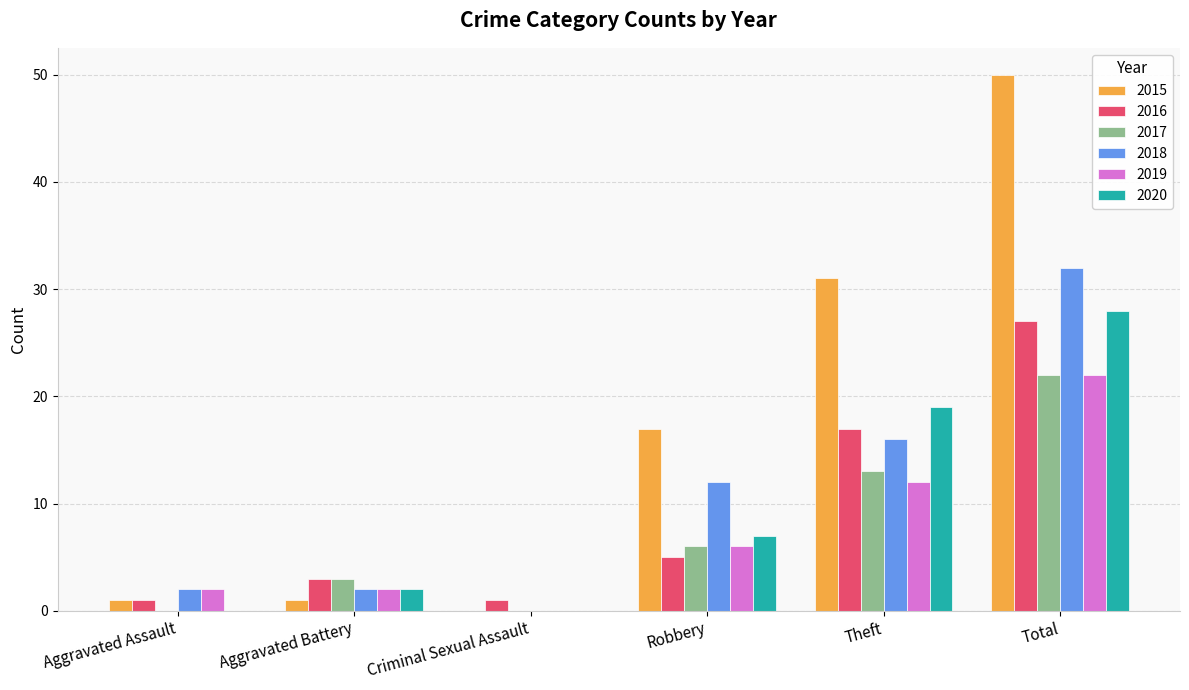

Are the bars horizontal?

No